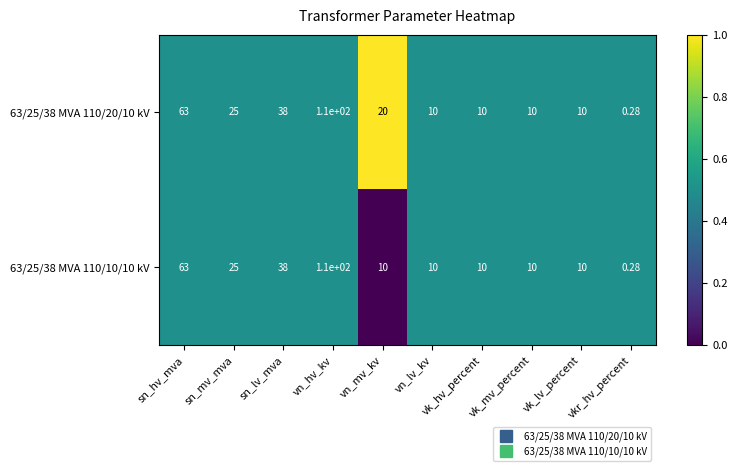

At which label does 63/25/38 MVA 110/10/10 kV first exceed 10?

sn_hv_mva